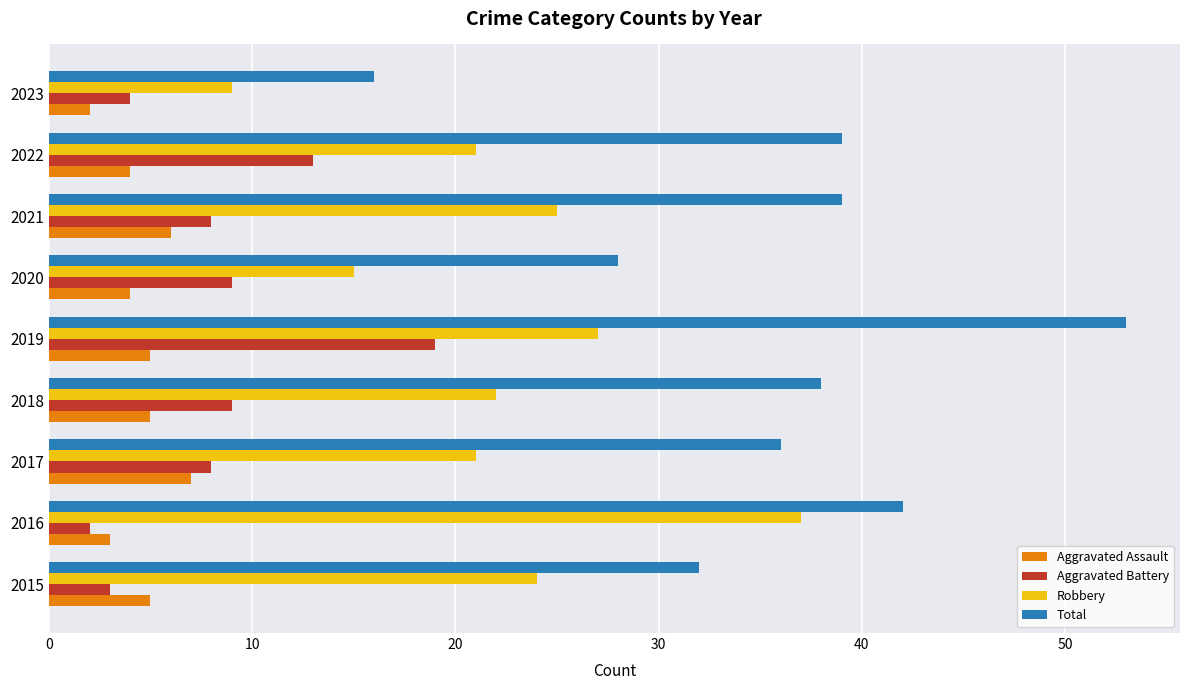

True or false: Robbery has a value of 21 at 2022.

True